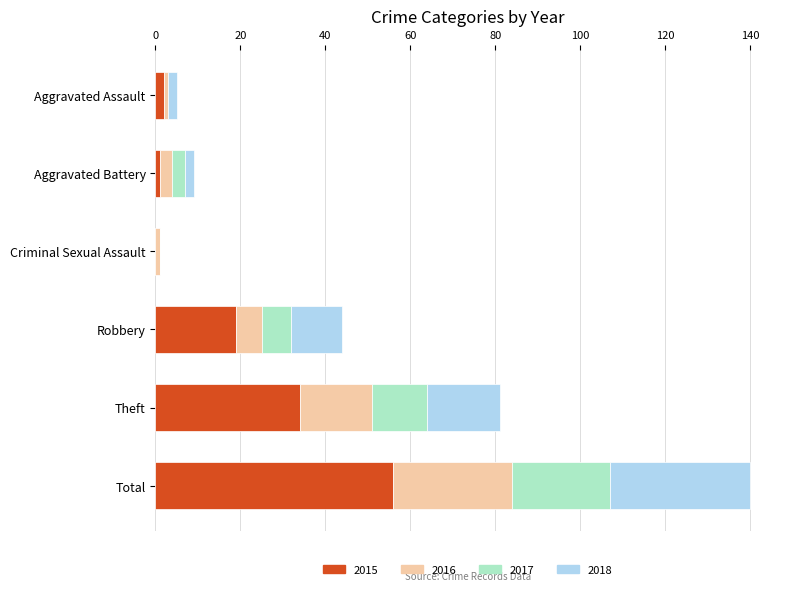

What is the sum of all 2015 values?

112